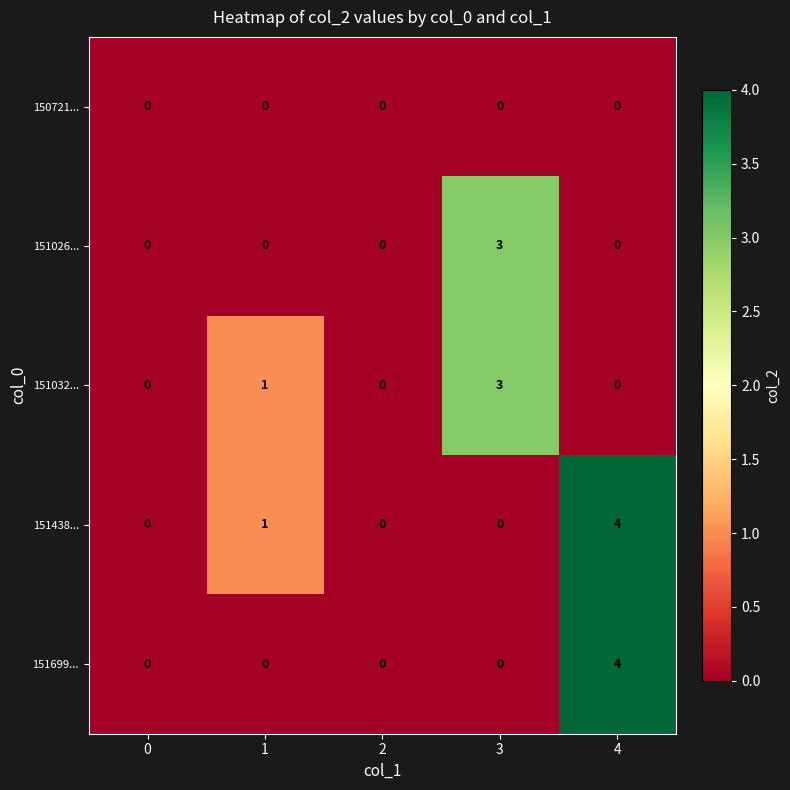

What is the highest value of the 151032... series?

3